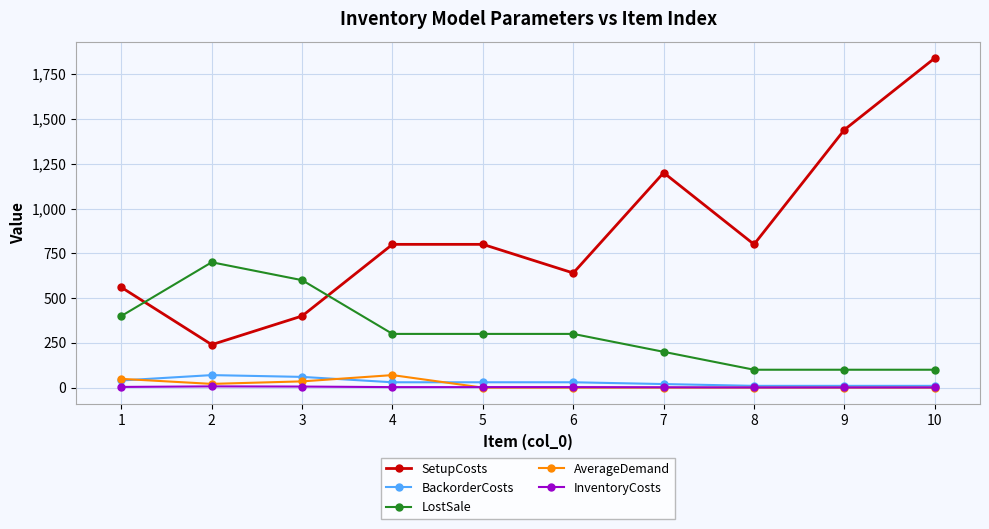

What is the minimum value for LostSale?

100